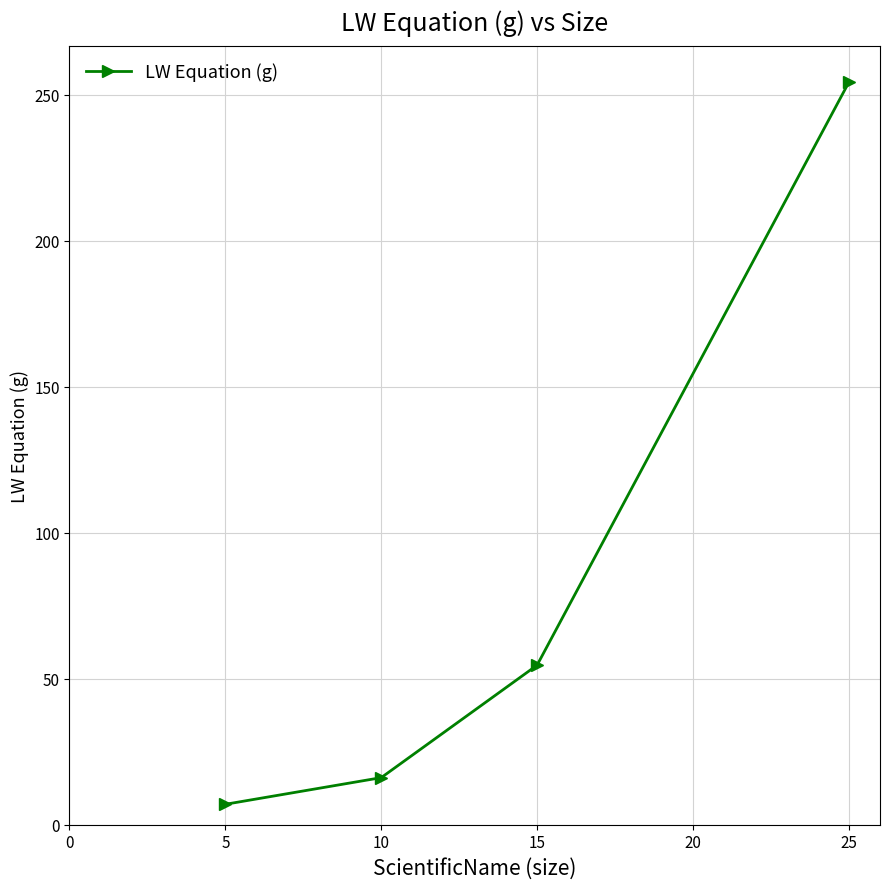

Reading left to right, extract all data points from this chart.

7.0	16.1	54.6	254.3